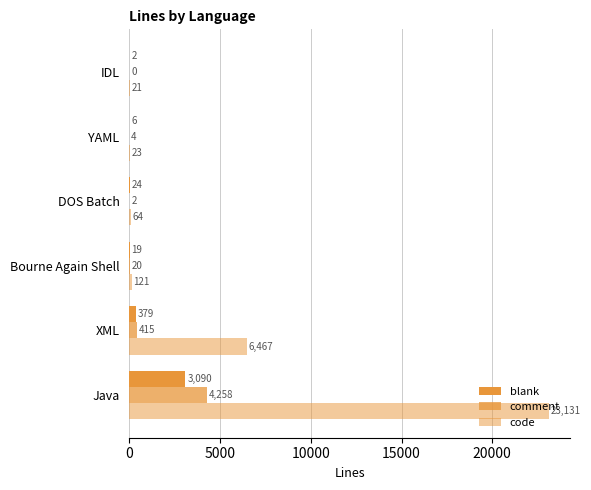

Reading left to right, transcribe all the data shown in this chart.

blank: 3090	379	19	24	6	2
comment: 4258	415	20	2	4	0
code: 23131	6467	121	64	23	21